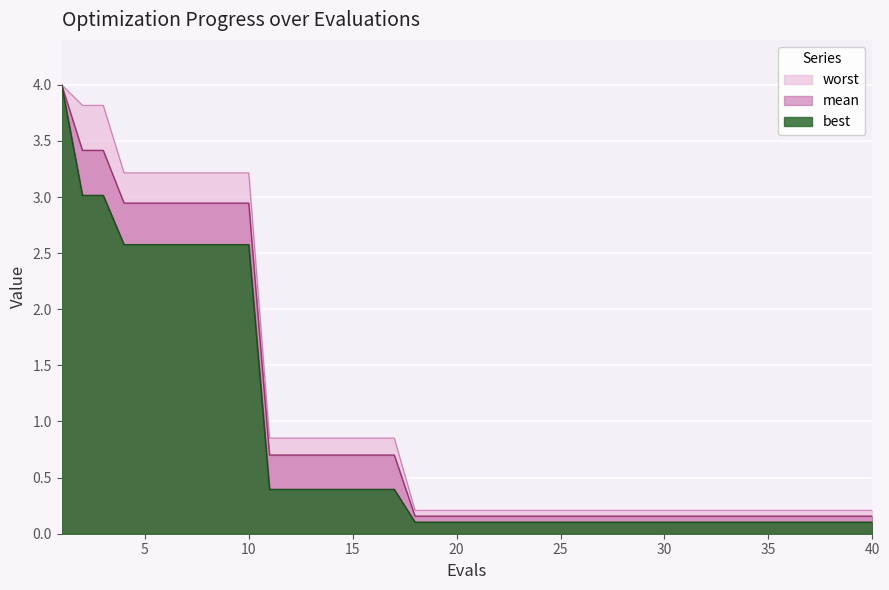

At how many categories does at least one series exceed 1?

10